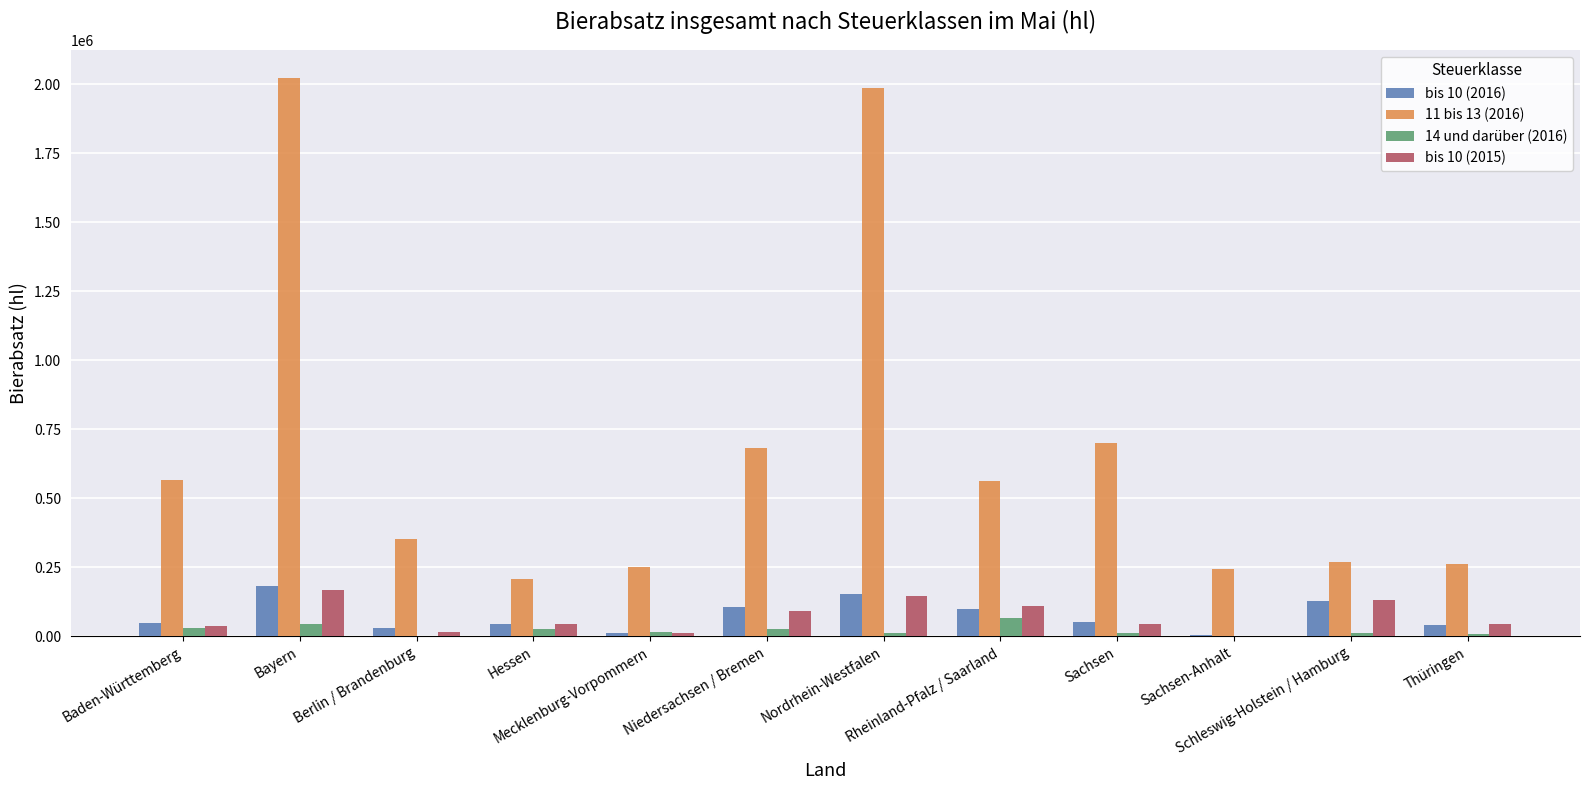

What is the spread (max minus min) of values at Rheinland-Pfalz / Saarland?

495768.6